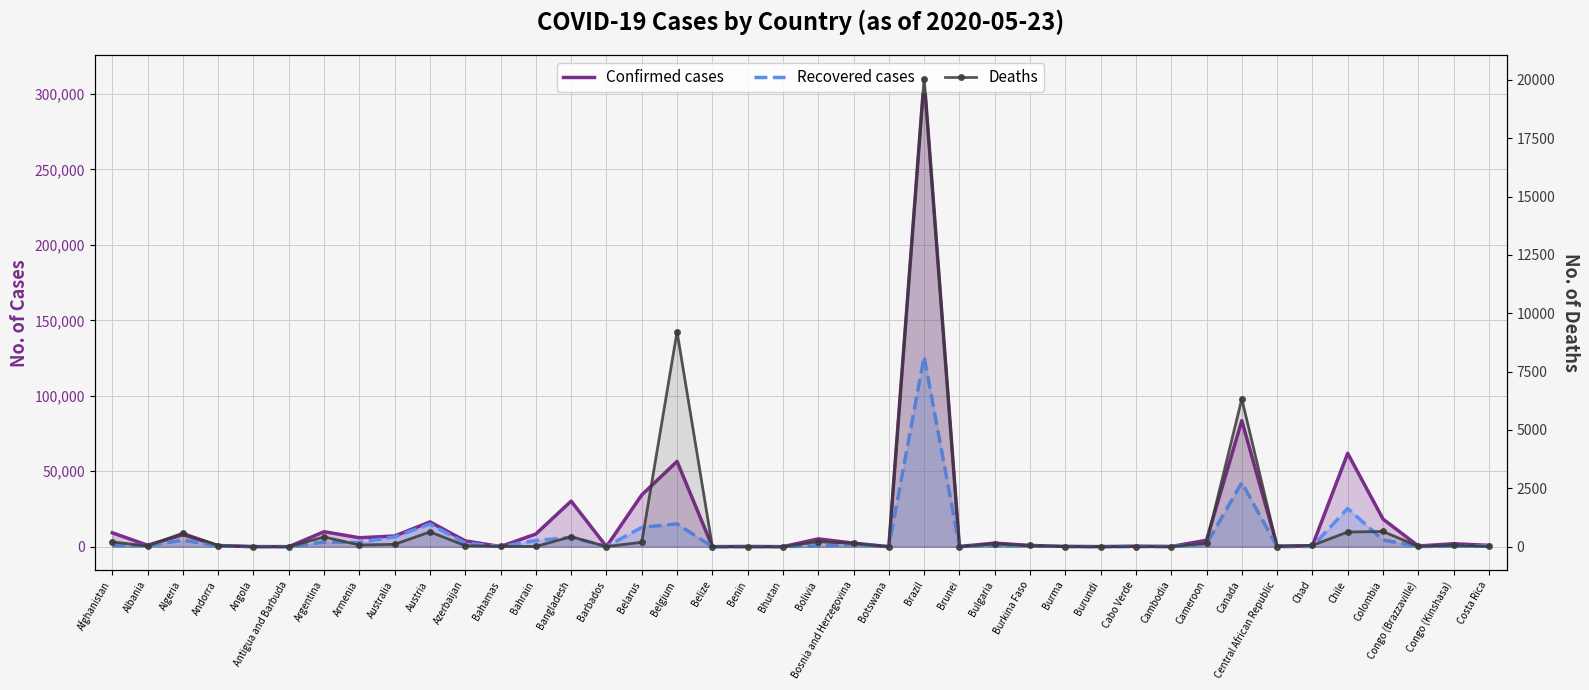

Reading left to right, extract all data points from this chart.

Confirmed cases: Afghanistan=9216	Albania=981	Algeria=7918	Andorra=762	Angola=60	Antigua and Barbuda=25	Argentina=9931	Armenia=5928	Australia=7095	Austria=16436	Azerbaijan=3855	Bahamas=97	Bahrain=8414	Bangladesh=30205	Barbados=90	Belarus=34303	Belgium=56511	Belize=18	Benin=135	Bhutan=21	Bolivia=5187	Bosnia and Herzegovina=2372	Botswana=29	Brazil=310087	Brunei=141	Bulgaria=2372	Burkina Faso=814	Burma=199	Burundi=42	Cabo Verde=362	Cambodia=123	Cameroon=4288	Canada=83562	Central African Republic=479	Chad=611	Chile=61857	Colombia=18330	Congo (Brazzaville)=469	Congo (Kinshasa)=1945	Costa Rica=903
Recovered cases: Afghanistan=996	Albania=777	Algeria=4256	Andorra=652	Angola=17	Antigua and Barbuda=19	Argentina=3062	Armenia=2874	Australia=6479	Austria=15005	Azerbaijan=2399	Bahamas=44	Bahrain=4096	Bangladesh=6190	Barbados=70	Belarus=12833	Belgium=15123	Belize=16	Benin=61	Bhutan=6	Bolivia=561	Bosnia and Herzegovina=1614	Botswana=19	Brazil=125960	Brunei=136	Bulgaria=769	Burkina Faso=672	Burma=108	Burundi=20	Cabo Verde=95	Cambodia=122	Cameroon=1808	Canada=42483	Central African Republic=18	Chad=196	Chile=25342	Colombia=4431	Congo (Brazzaville)=137	Congo (Kinshasa)=312	Costa Rica=592
Deaths: Afghanistan=205	Albania=31	Algeria=582	Andorra=51	Angola=3	Antigua and Barbuda=3	Argentina=419	Armenia=74	Australia=101	Austria=635	Azerbaijan=46	Bahamas=11	Bahrain=12	Bangladesh=432	Barbados=7	Belarus=190	Belgium=9212	Belize=2	Benin=3	Bhutan=0	Bolivia=215	Bosnia and Herzegovina=141	Botswana=1	Brazil=20047	Brunei=1	Bulgaria=125	Burkina Faso=52	Burma=6	Burundi=1	Cabo Verde=3	Cambodia=0	Cameroon=156	Canada=6333	Central African Republic=0	Chad=58	Chile=630	Colombia=652	Congo (Brazzaville)=16	Congo (Kinshasa)=63	Costa Rica=10